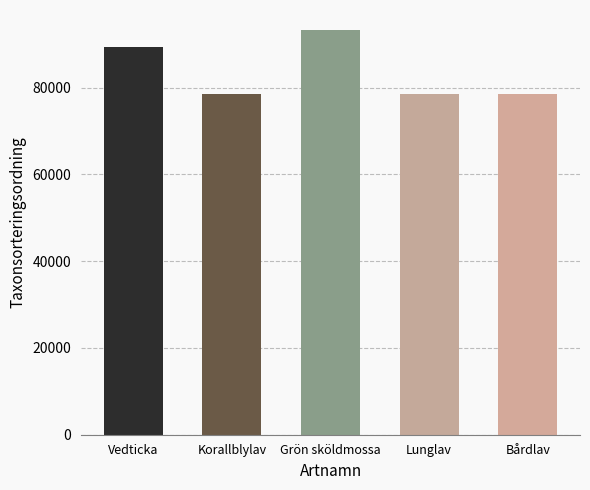

What is the label of the 4th bar from the right?

Korallblylav